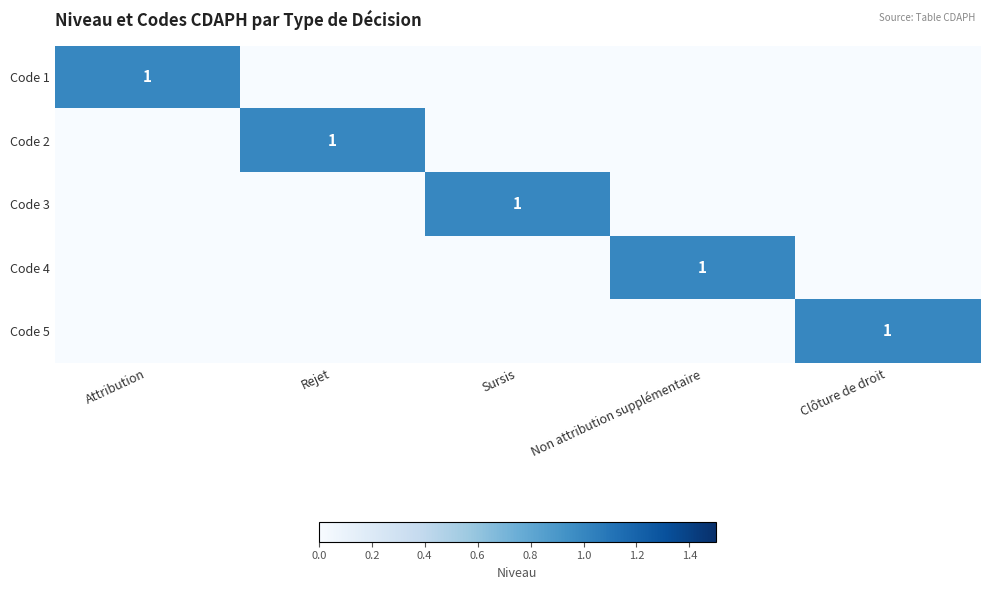

True or false: Code 3 has a value of 1 at Sursis.

True